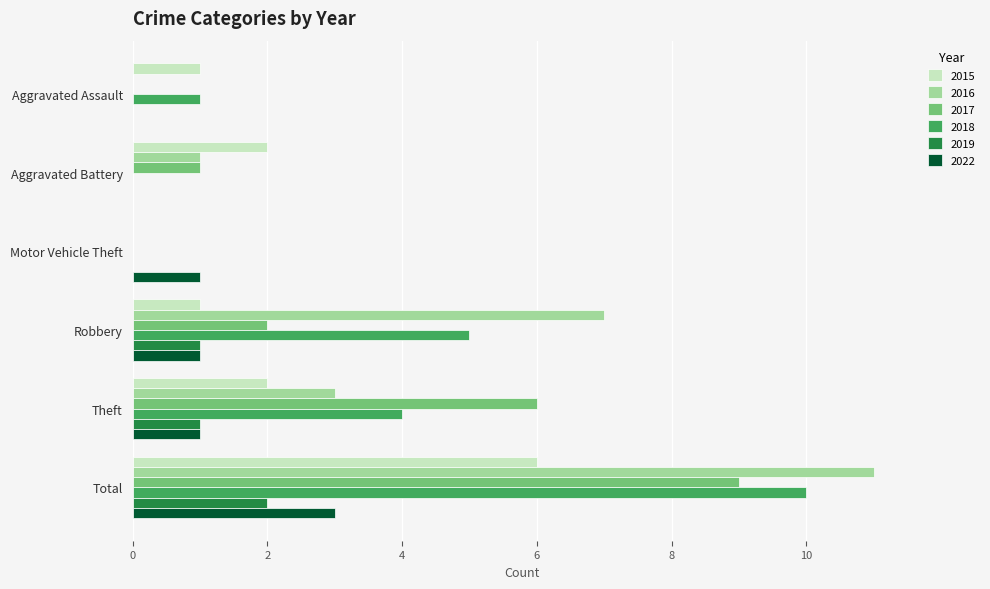

Is it true that 2017 equals 1 at Aggravated Battery?

True